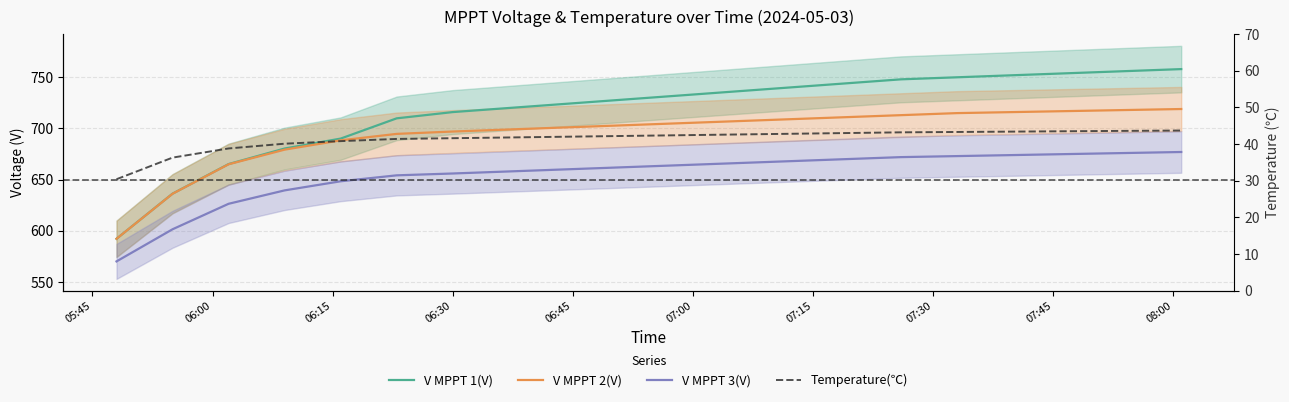

What is the minimum value for Temperature(℃)?

30.4